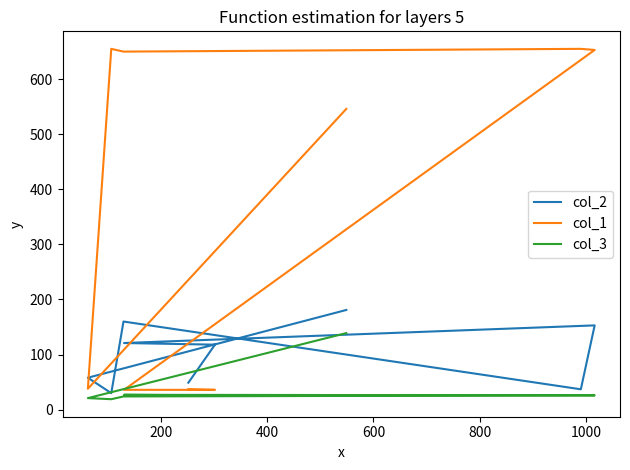

What is the total value across all series at 600?

834